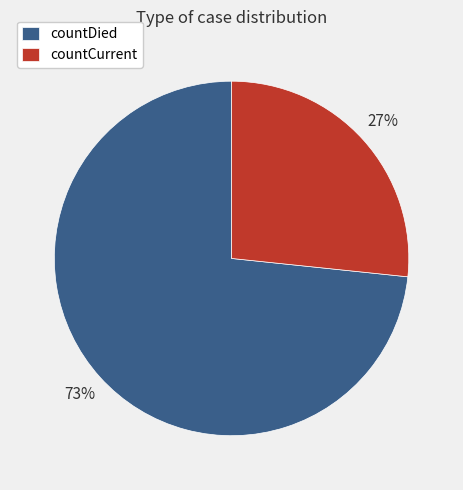

Is it true that countCurrent is 27% of the pie?

True